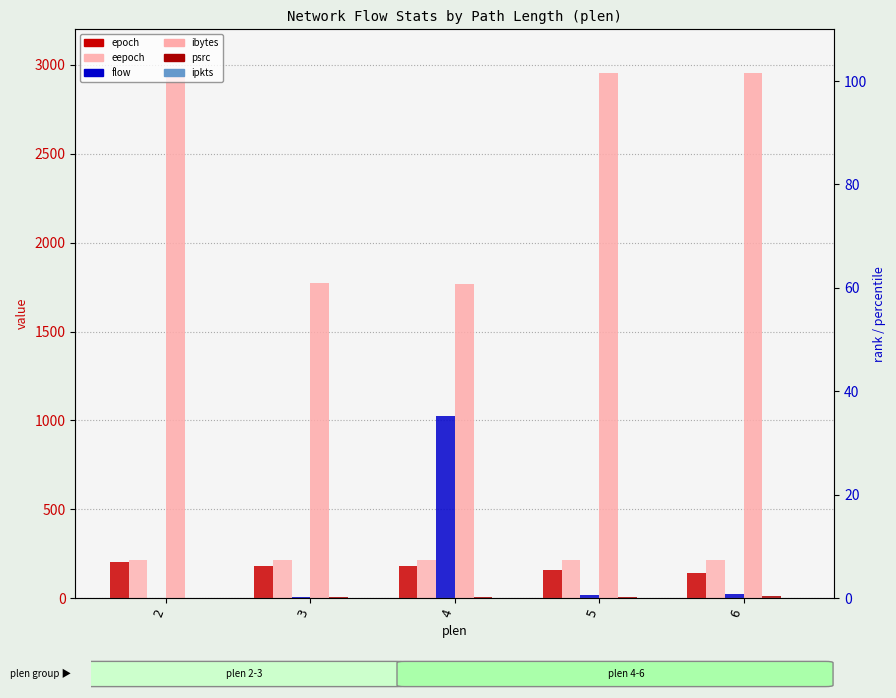

What are all the series names shown in the legend?

epoch, eepoch, flow, ibytes, psrc, ipkts